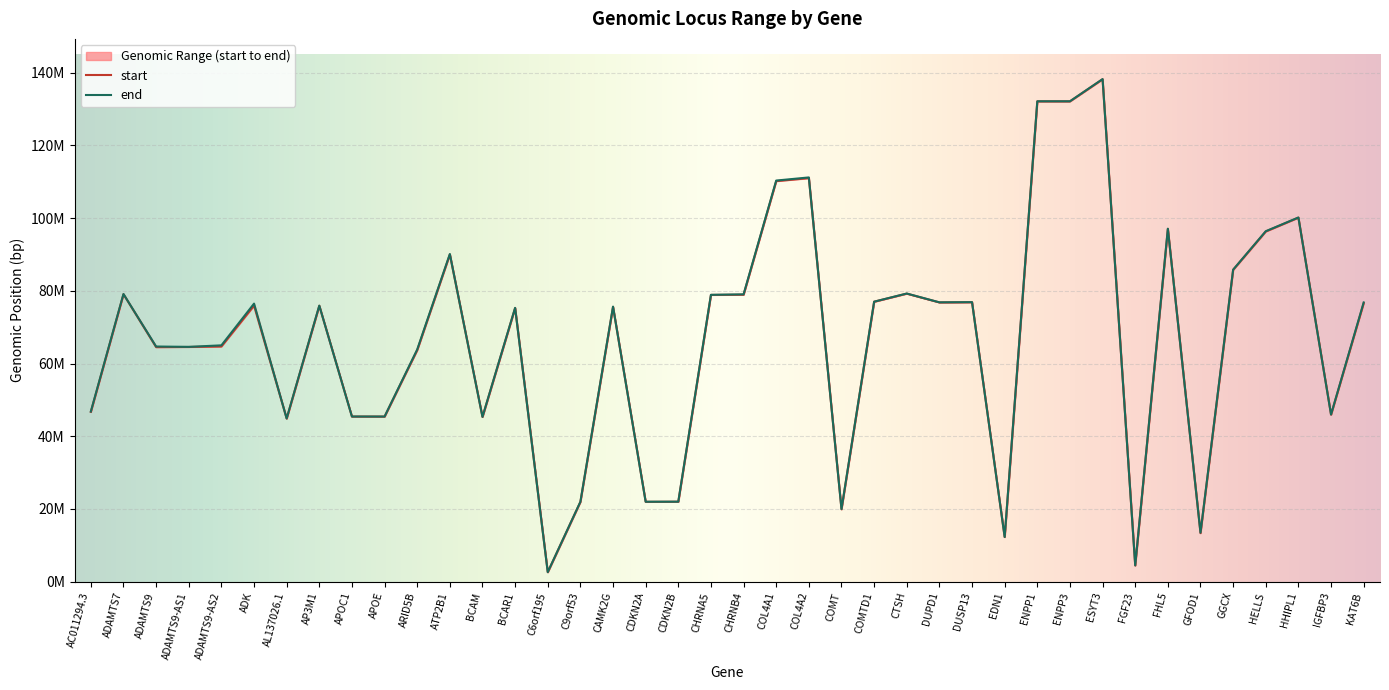

Reading left to right, what are all the values shown in this chart?

start: 46713383	79051545	64500333	64547014	64670546	75910960	44873687	75881524	45417504	45409011	63661059	89980828	45312328	75261928	2621913	21967137	75572259	21967751	22002902	78857862	78916461	110148963	110958159	19927130	76993727	79213400	76797594	76854192	12290596	132089007	132089007	138151428	4477393	97008424	13358062	85770846	96303547	100109447	45951949	76585340
end: 46799449	79103773	64675676	64575765	64997143	76469061	44878739	75910821	45422606	45412650	63856703	90105077	45324673	75303951	2634619	21967738	75634343	21995300	22009362	78887611	79020096	110307157	111165374	19958498	76995788	79241916	76818272	76868979	12297427	132095668	132095668	138201528	4488894	97065512	13487894	85790670	96374662	100147906	45961473	76792380